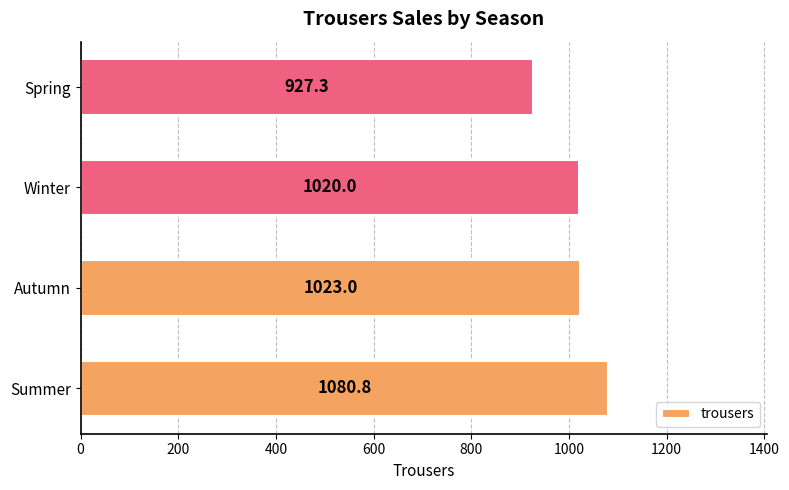

Are the bars grouped side by side (vs. stacked)?

No